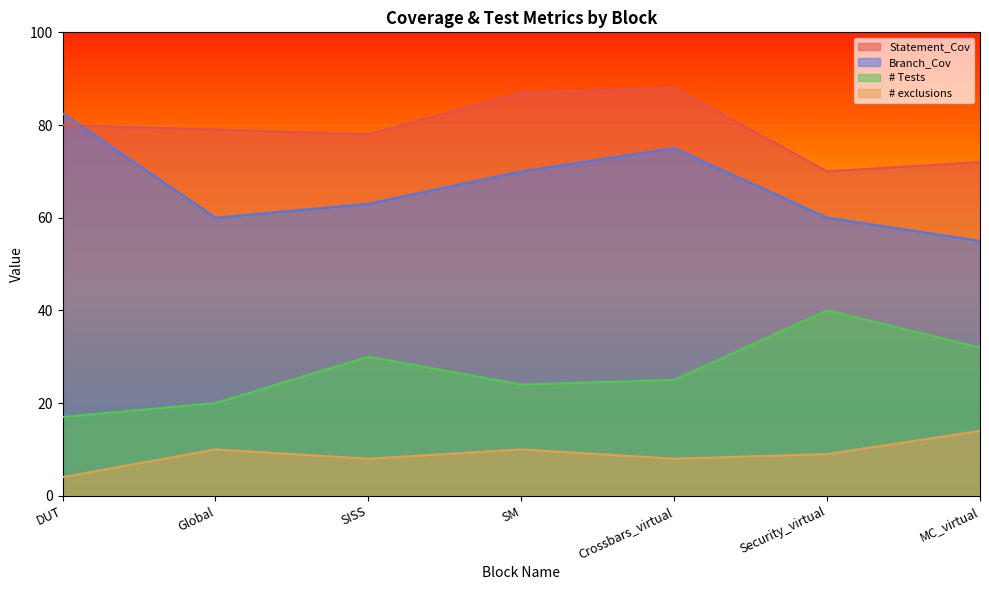

What is the value of the # Tests point at the 4th from the left?

24.0